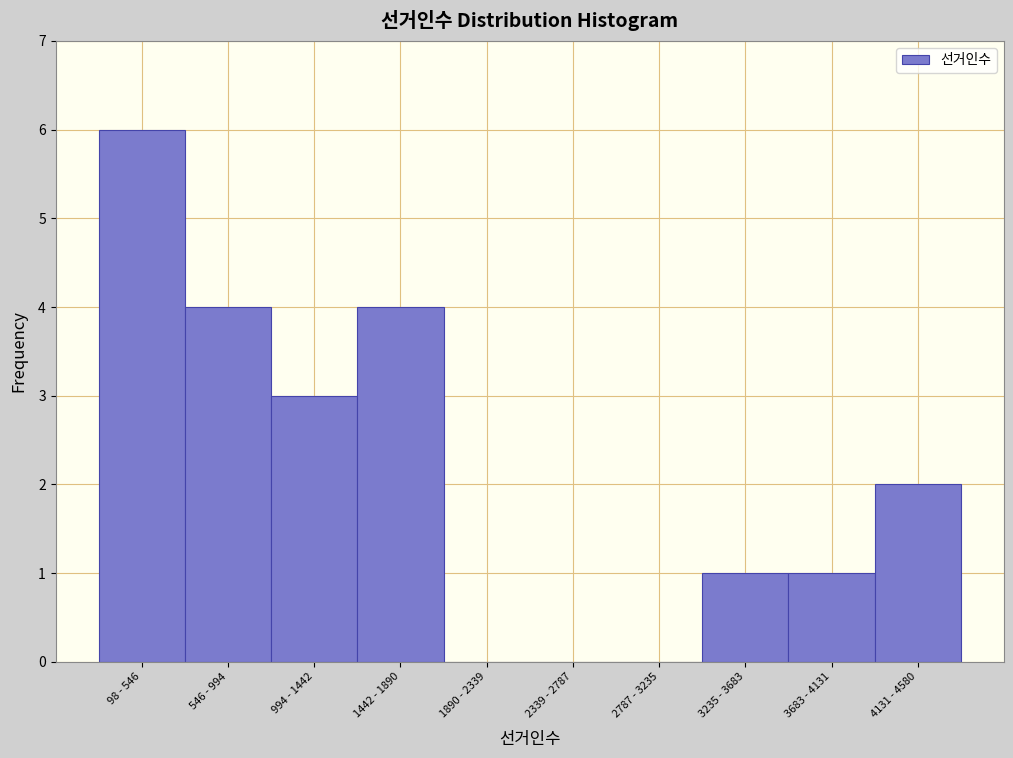

Reading left to right, extract all data points from this chart.

98 - 546=6	546 - 994=4	994 - 1442=3	1442 - 1890=4	1890 - 2339=0	2339 - 2787=0	2787 - 3235=0	3235 - 3683=1	3683 - 4131=1	4131 - 4580=2